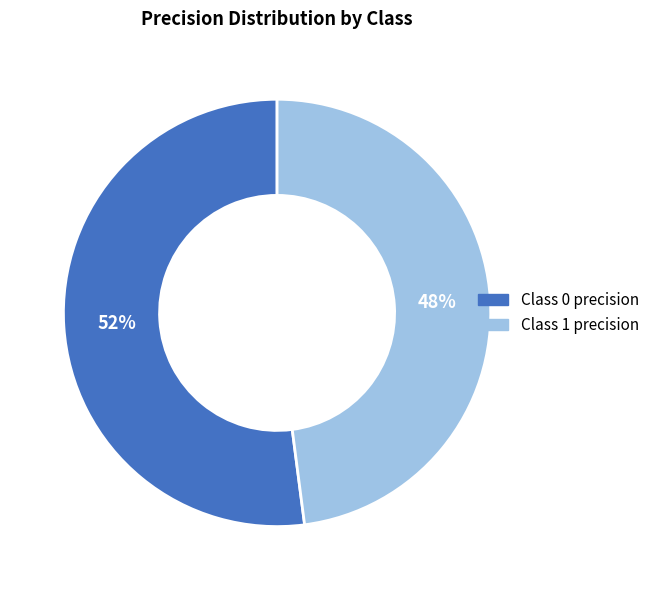

To the nearest percent, what is the difference between the largest and smallest slice percentages?

4%